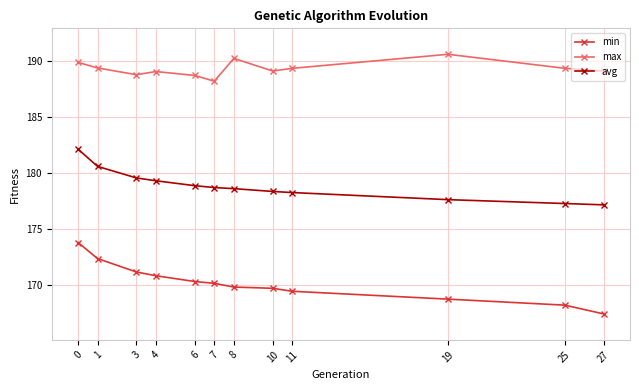

The value of avg at 1 is 180.6. True or false?

True